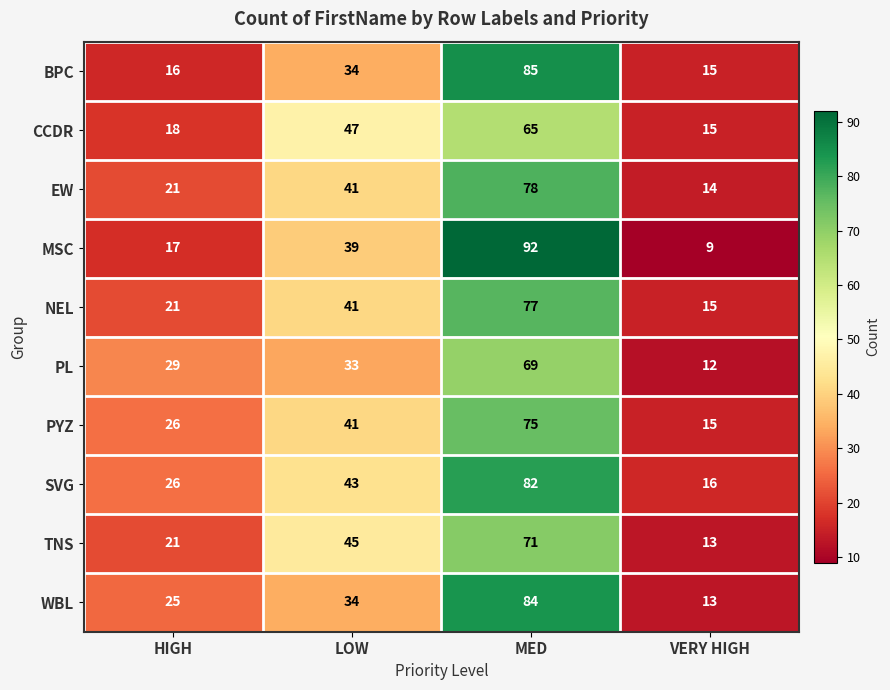

Which label corresponds to the largest value in the chart?

MED